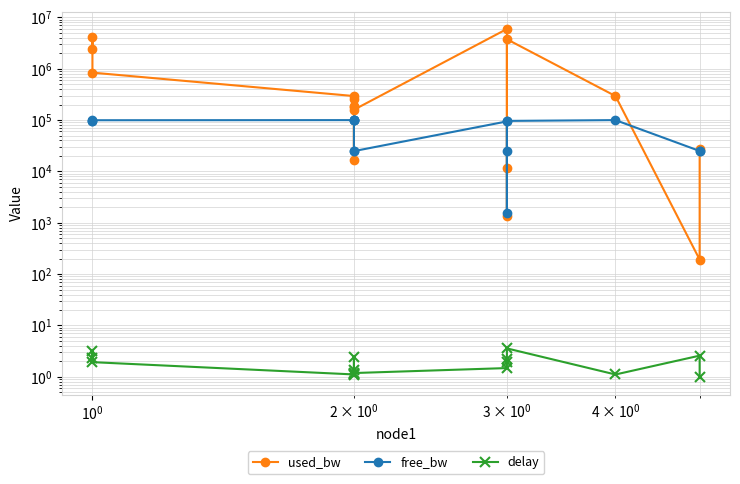

What is the difference between the maximum and second lowest values in the free_bw series?

75168.0